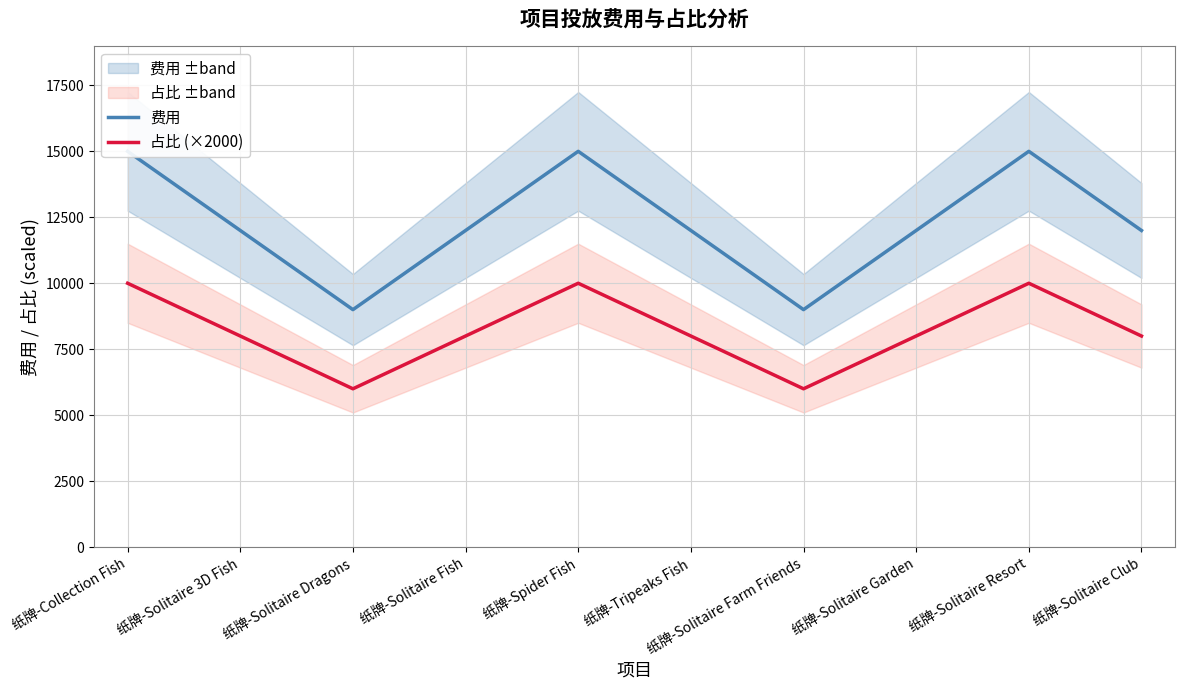

At which category does the chart reach its minimum across all series?

纸牌-Solitaire Dragons